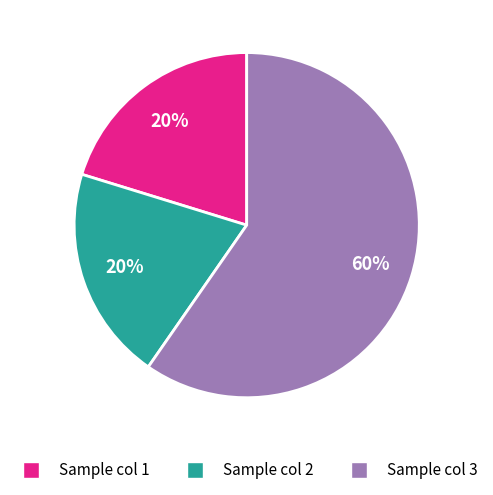

True or false: Sample col 1 accounts for 20% of the total.

True